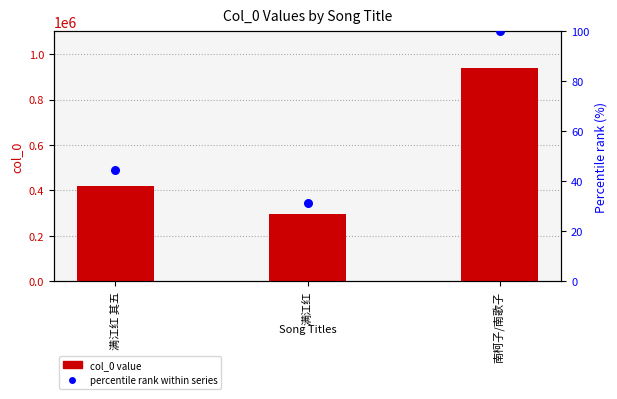

Which series has the largest Y range (max minus min)?

col_0 value